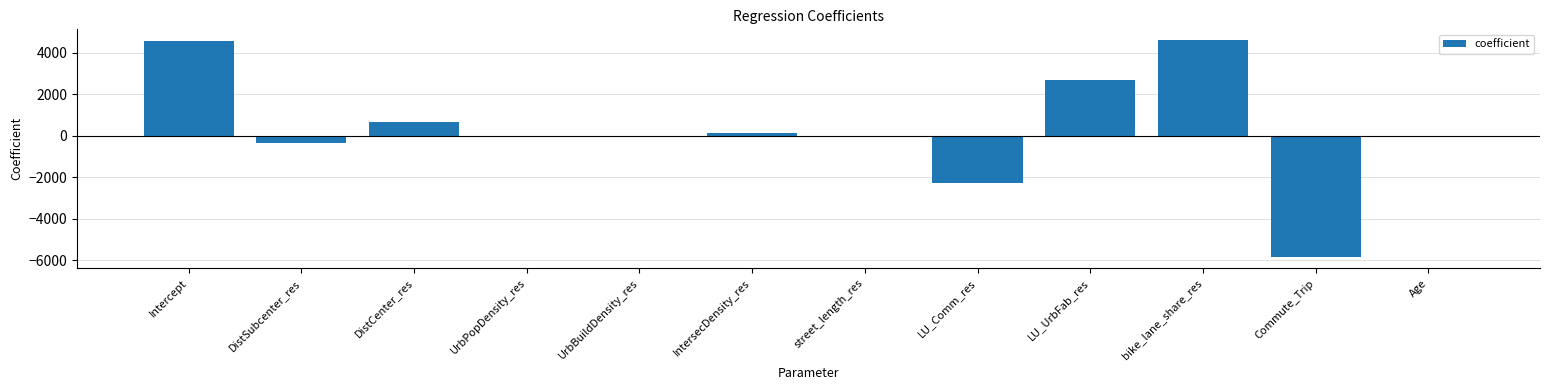

What is the average value?

345.2